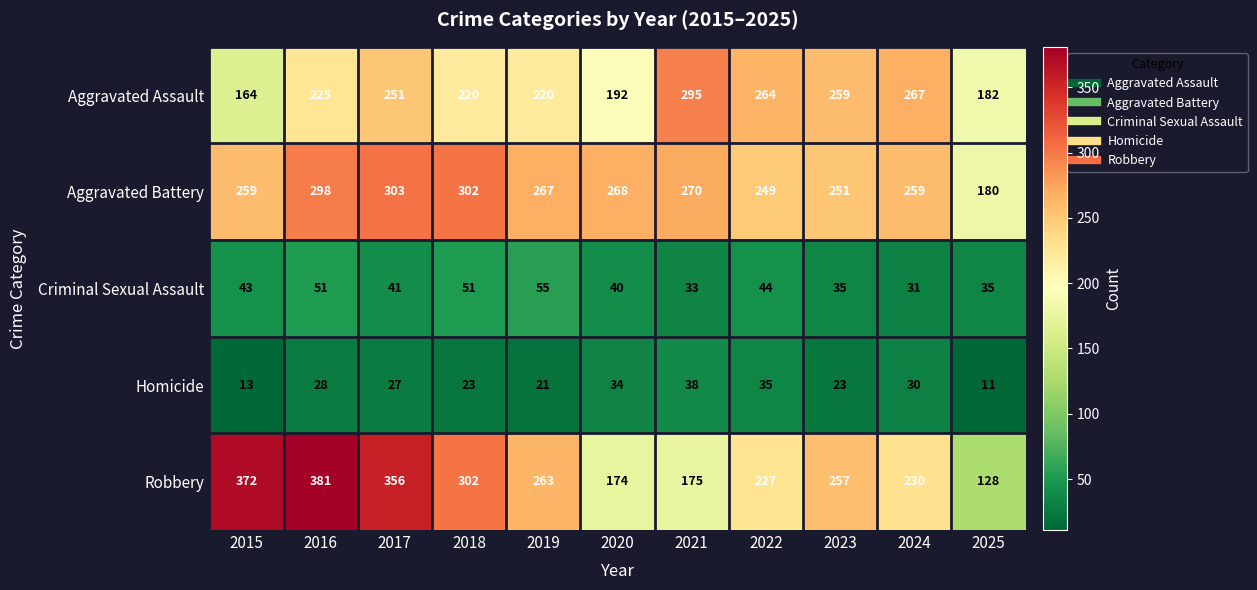

Which series has the largest total across all categories?

Aggravated Battery